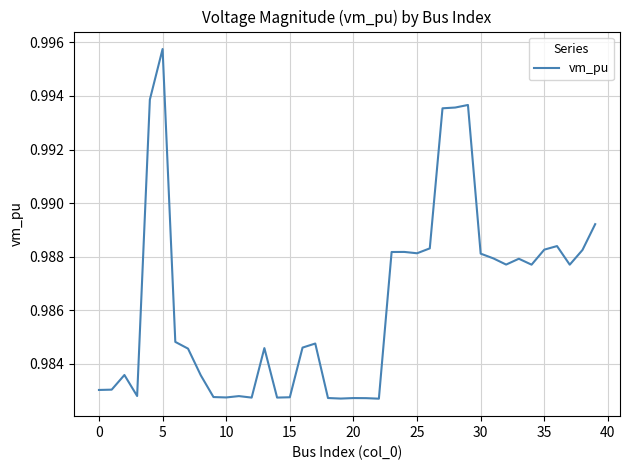

True or false: there are more than 0 points higher than both neighbors.

True